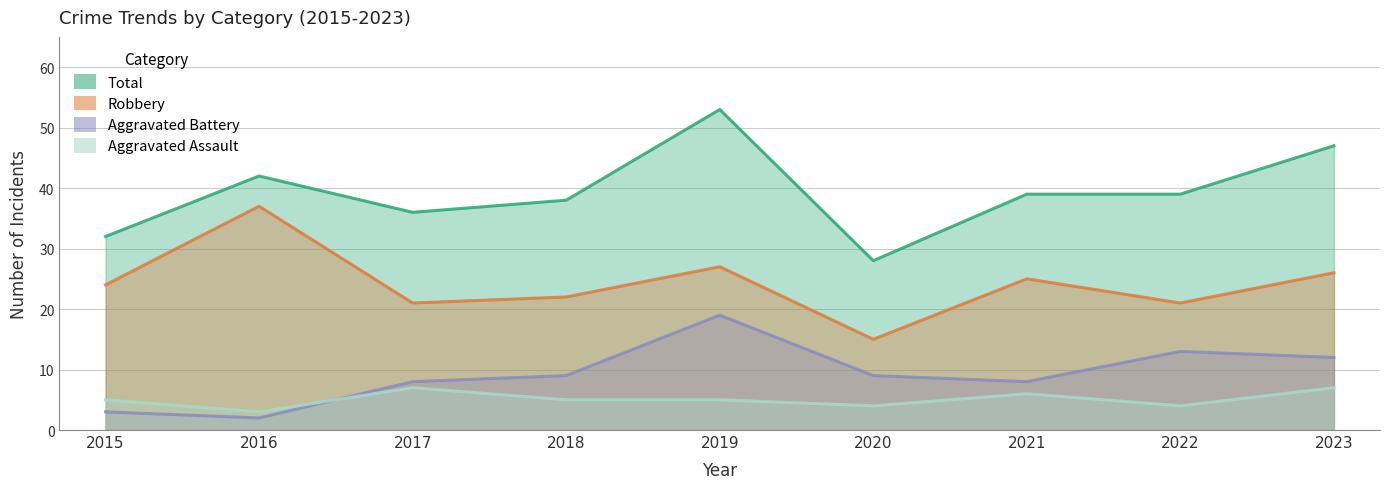

What are all the series names shown in the legend?

Aggravated Assault, Aggravated Battery, Robbery, Total